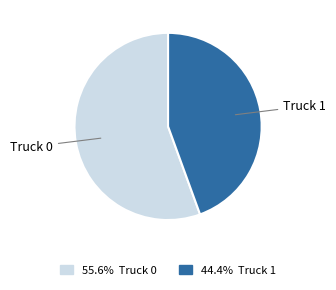

Is there any slice that represents more than half of the pie?

Yes